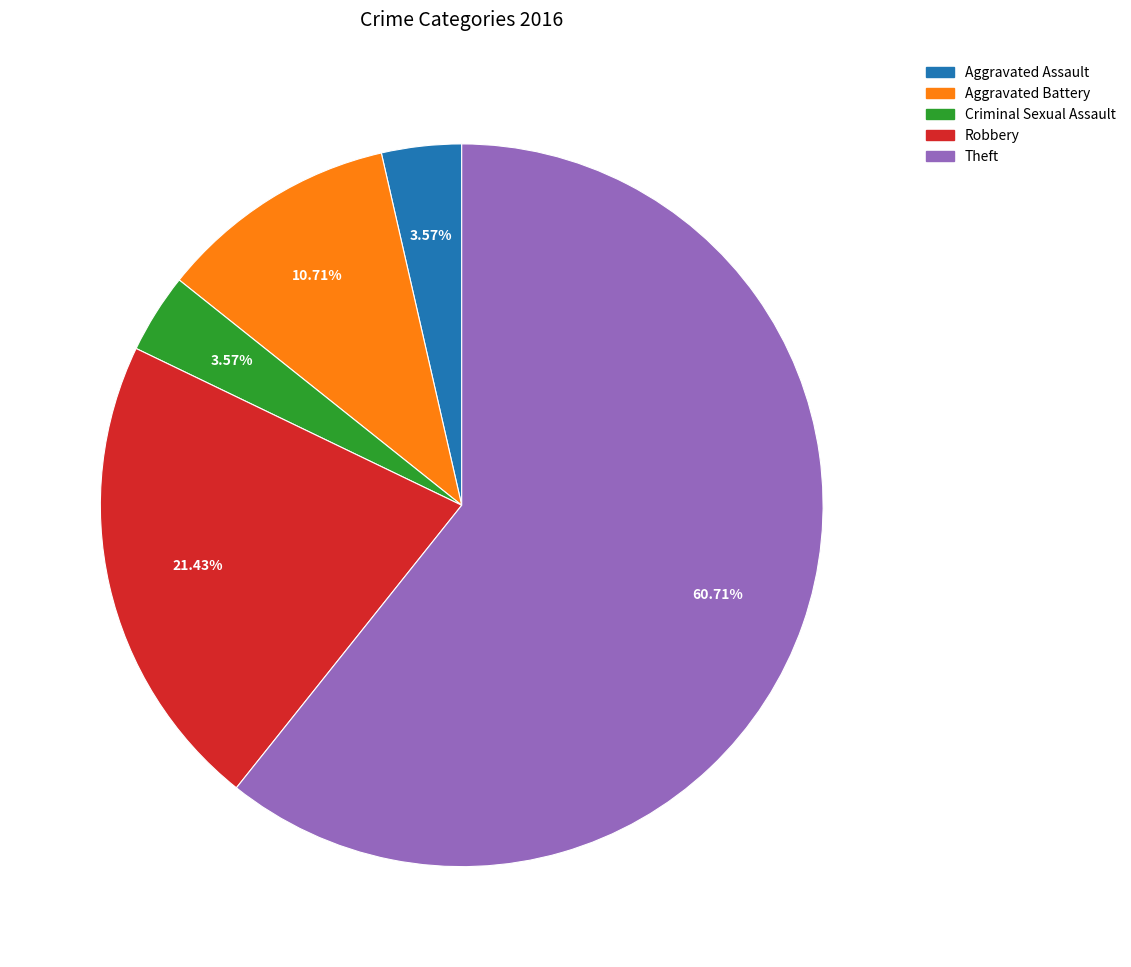

What percentage is the Aggravated Battery slice, to the nearest percent?

11%